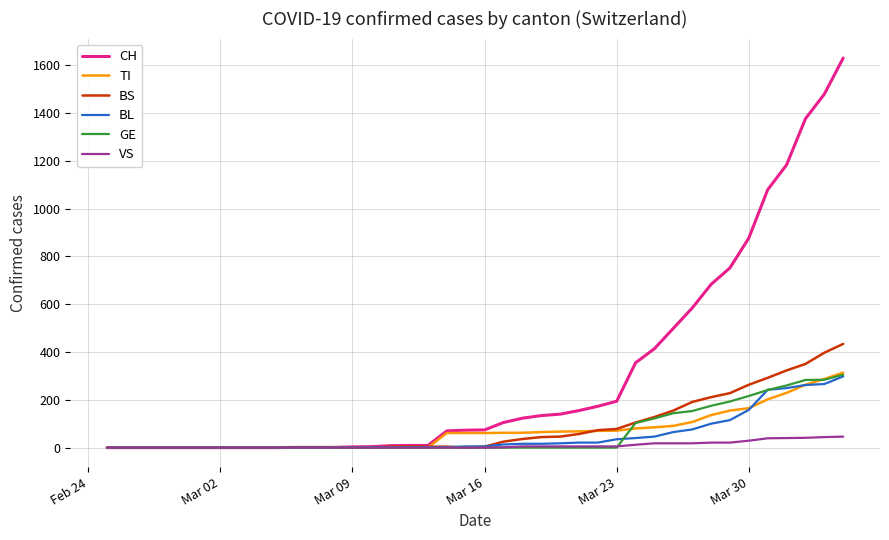

What is the highest value of the GE series?

305